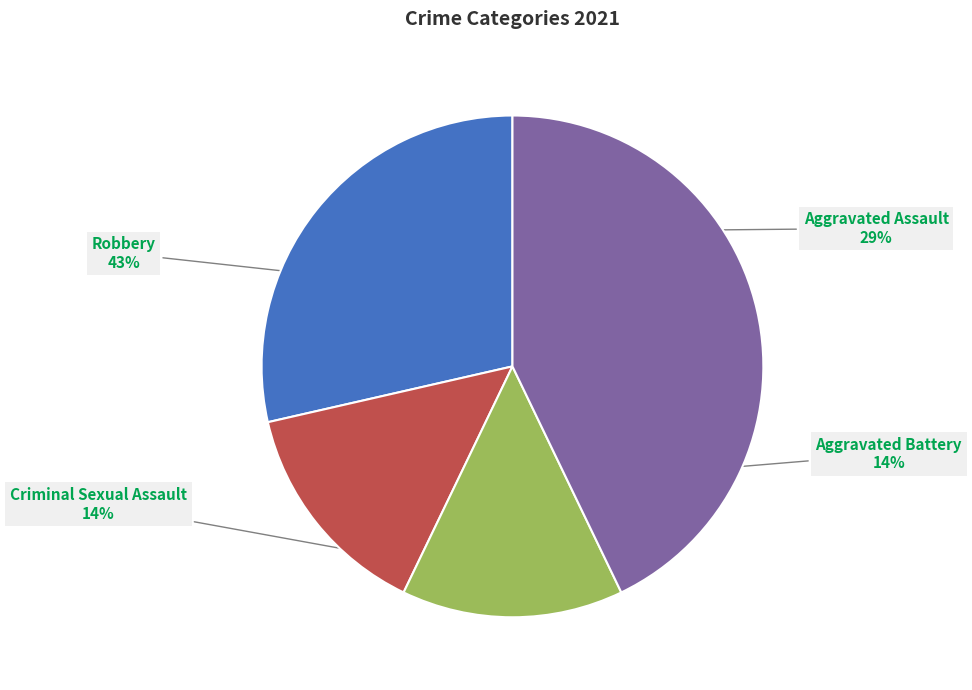

Is there a majority slice in this chart?

No